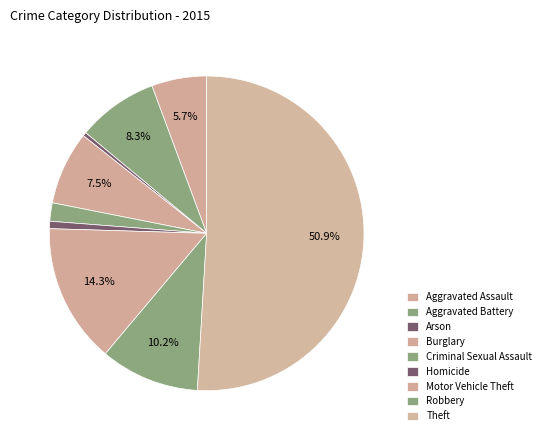

How many segments does this pie chart have?

9